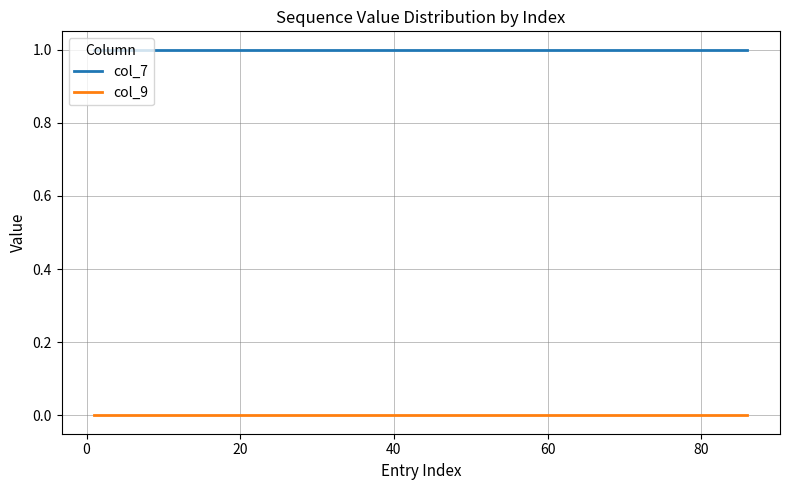

Which series has the largest total across all categories?

col_7